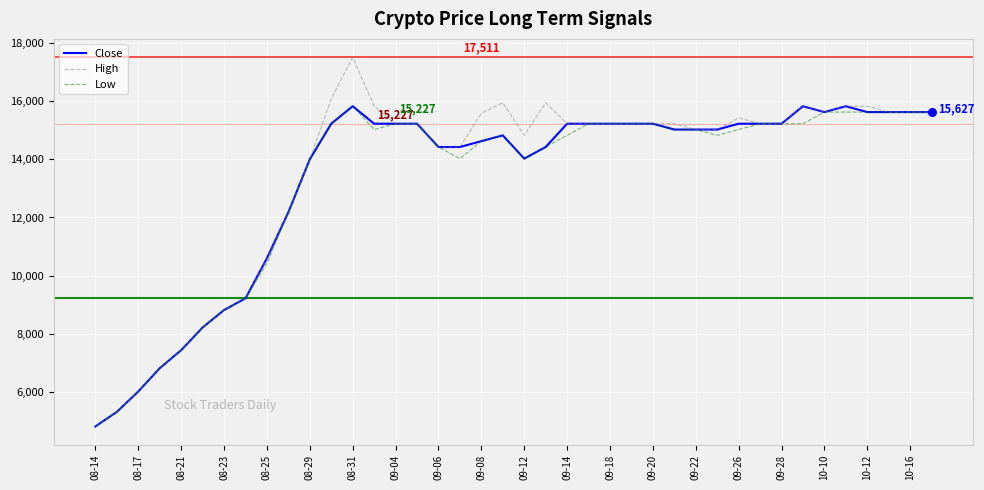

Which series has the largest range (max minus min)?

High